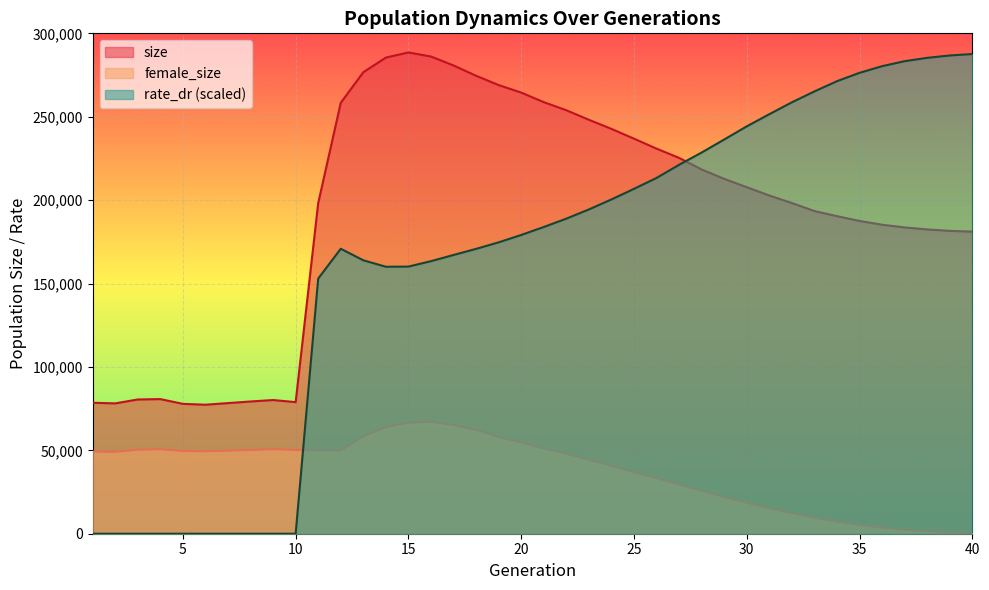

Which has a higher value, 28 or 13?

13